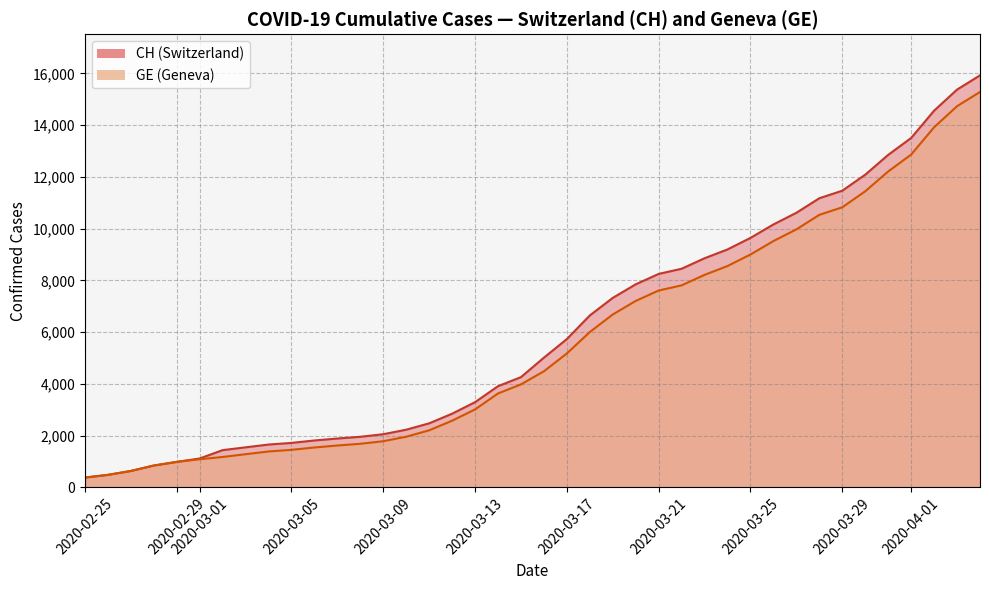

How many lines are shown in the chart?

2